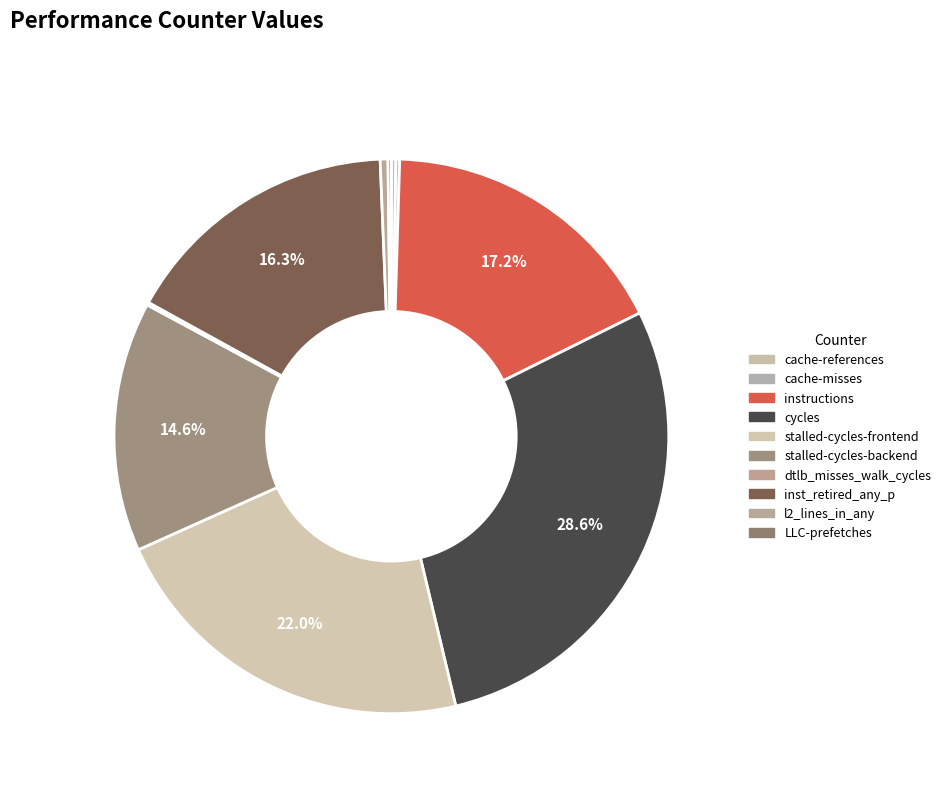

Is there a majority slice in this chart?

No